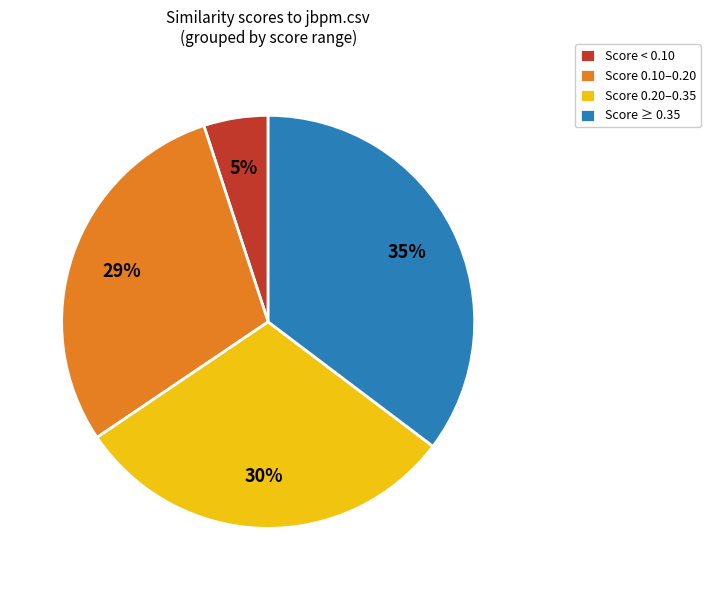

How many slices are in this pie chart?

4